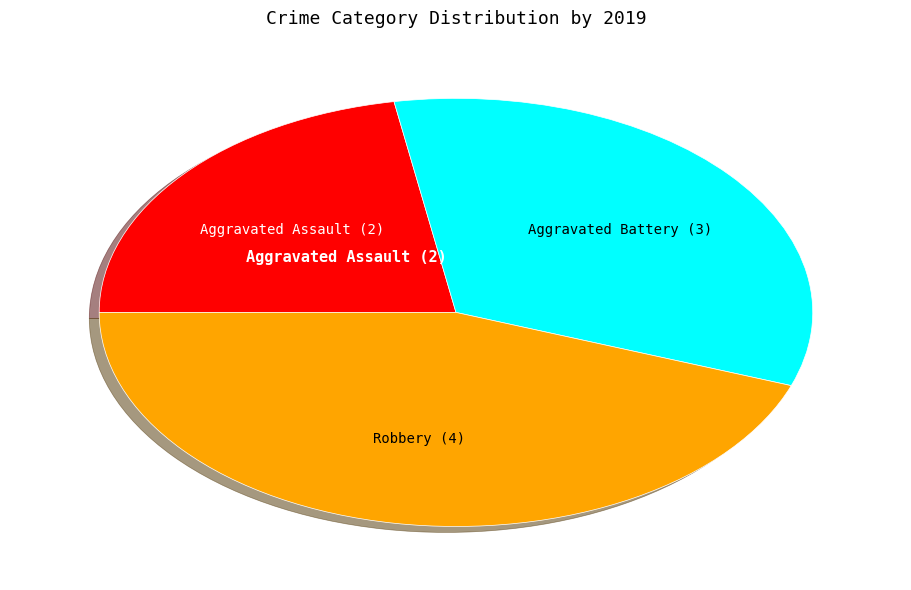

How many segments does this pie chart have?

3